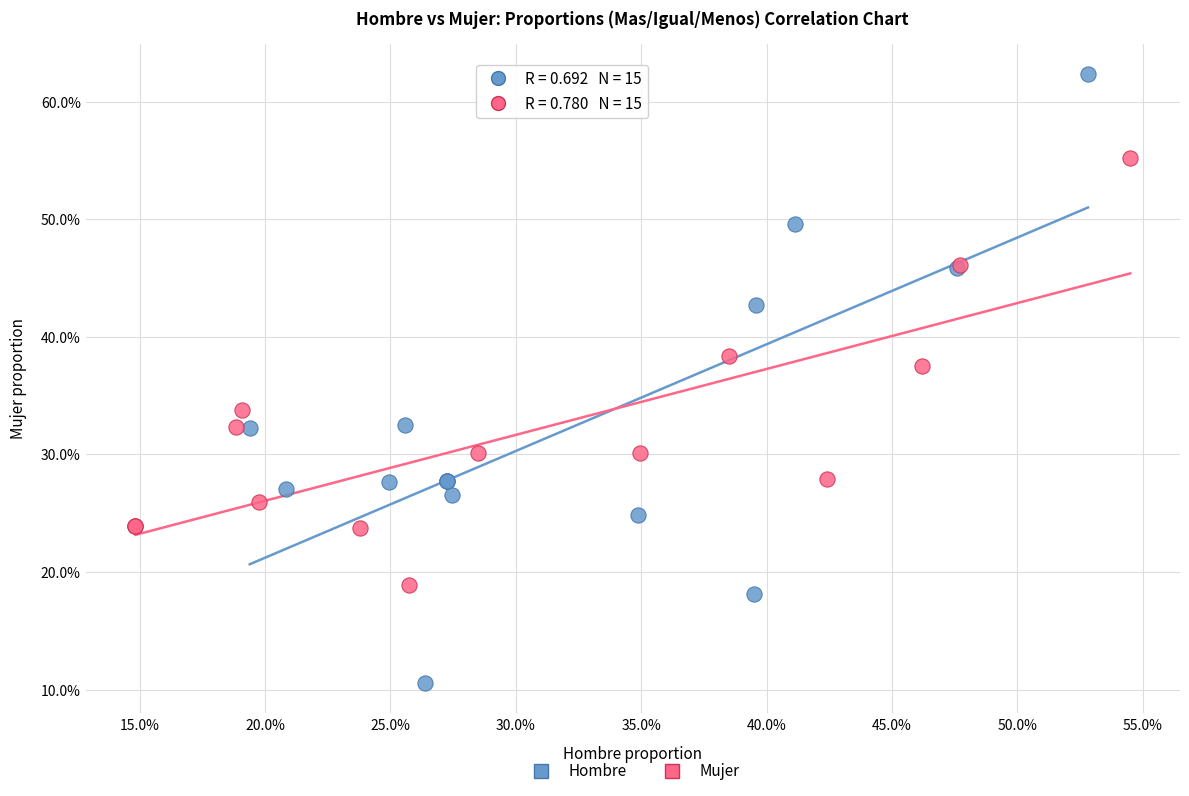

Which series reaches the minimum Y coordinate?

Hombre